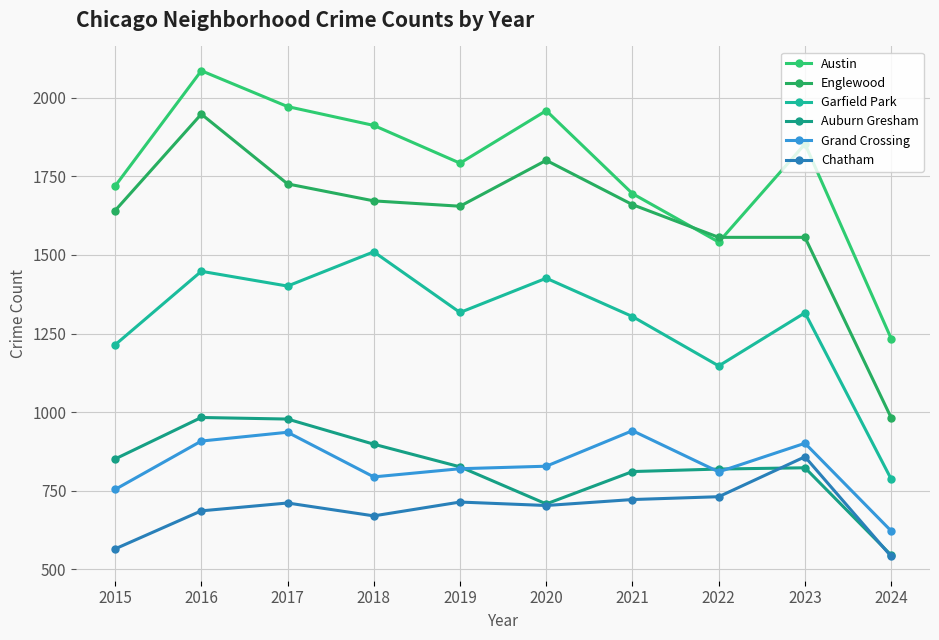

Count the number of categories in the chart.

10